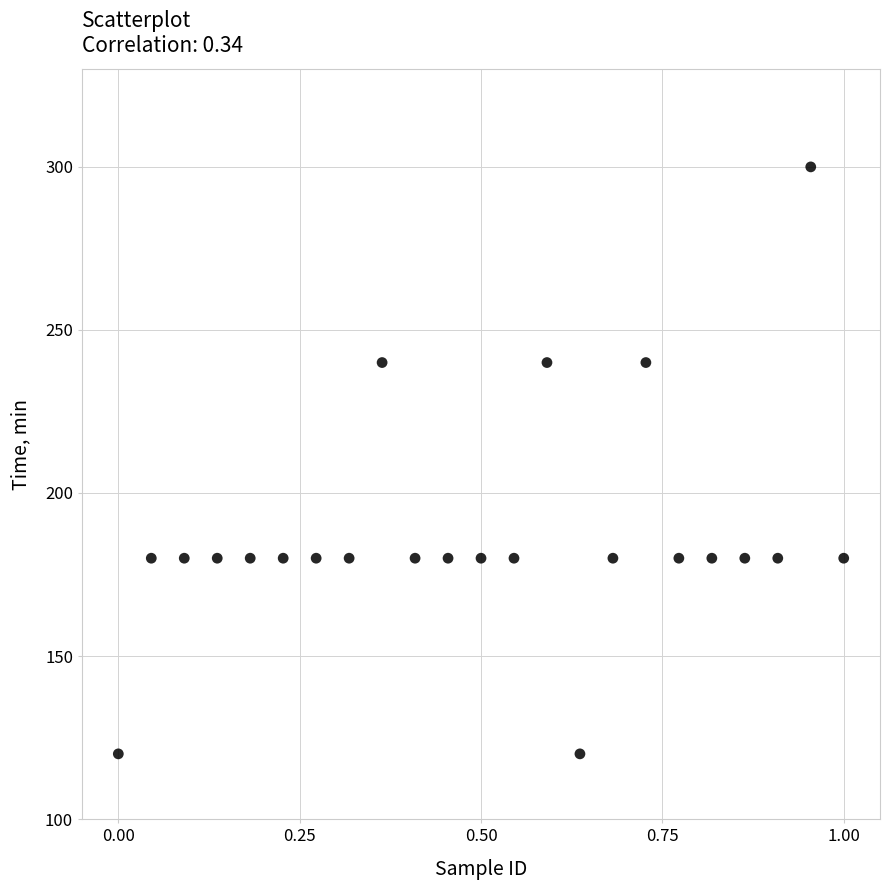

What is the range of Y values (max minus min)?

180